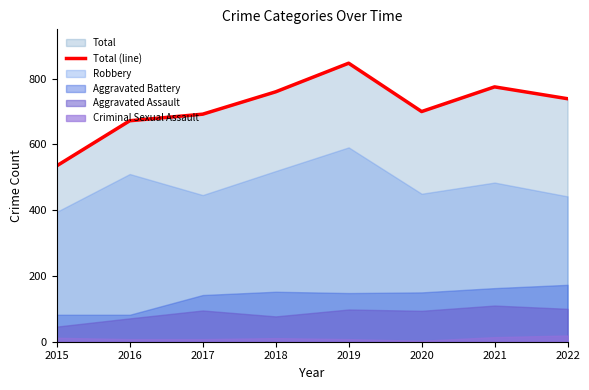

At which label is the value closest to 691?

2017